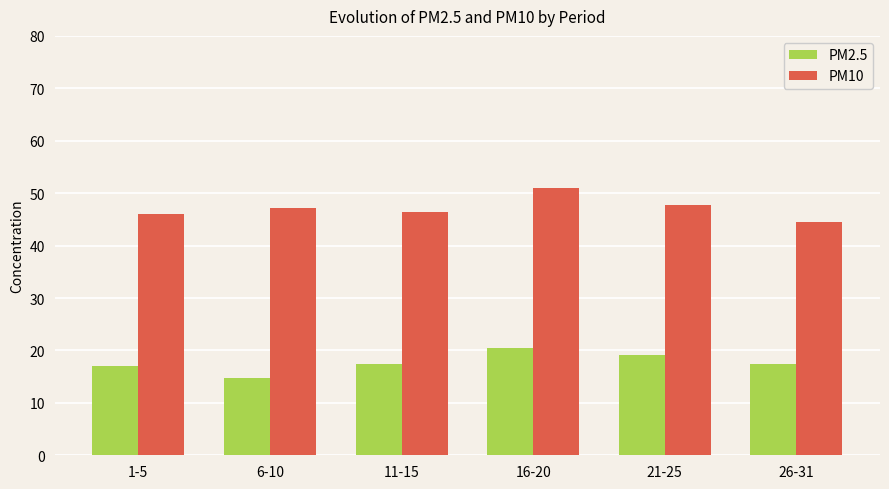

Rank the series by their maximum value, from lowest to highest.

PM2.5, PM10